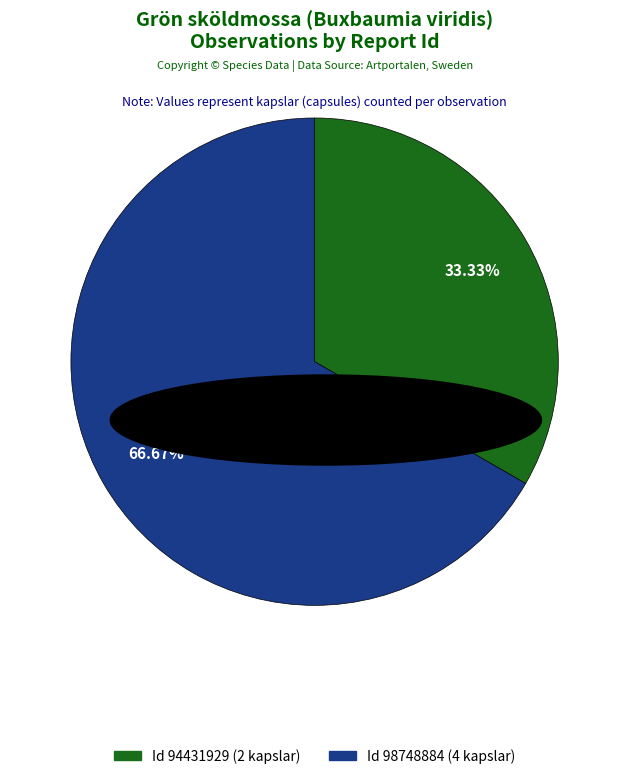

How many segments does this pie chart have?

2